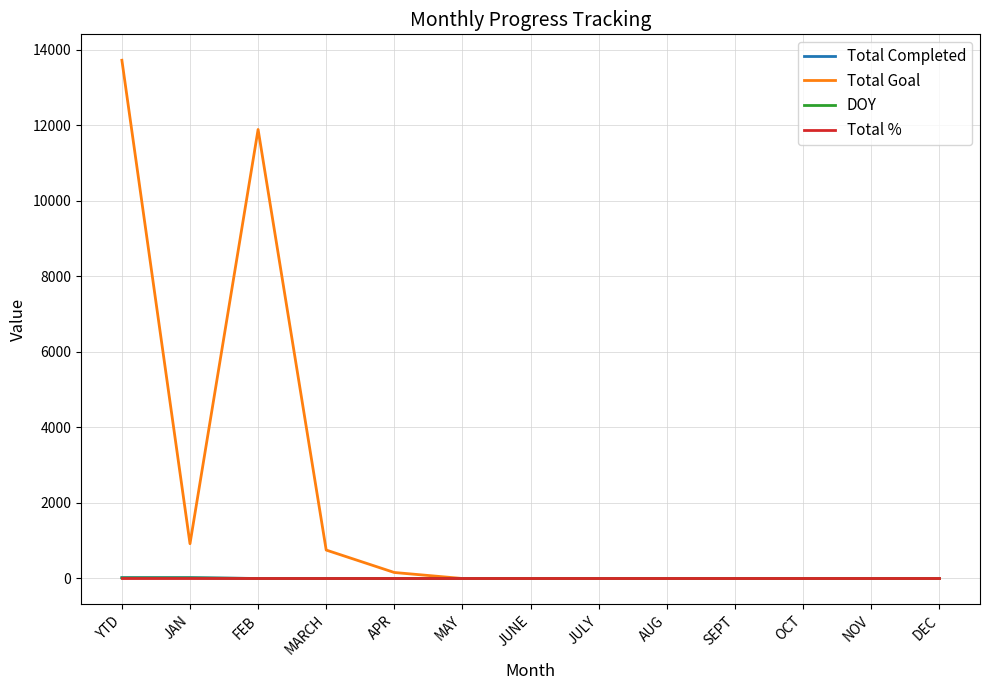

Which series has the largest range (max minus min)?

Total Goal